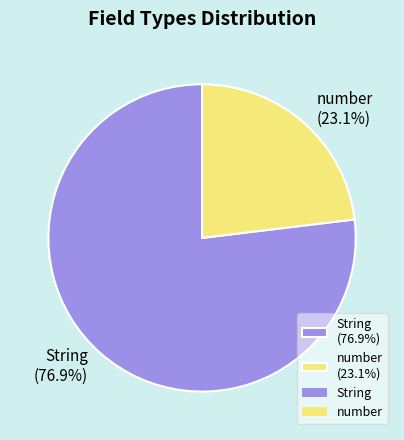

What is the smallest slice in the pie chart?

number